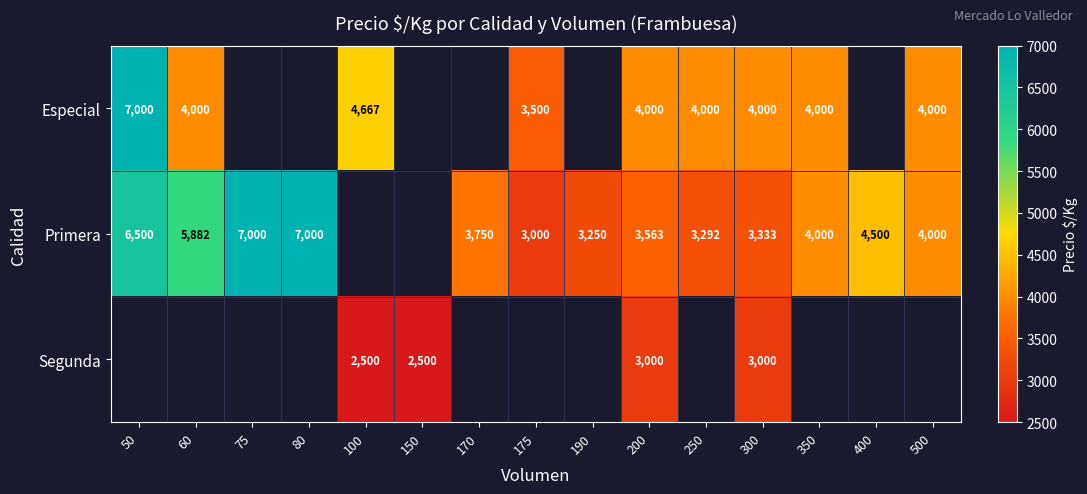

What is the difference between the highest and lowest values at 200?

1000